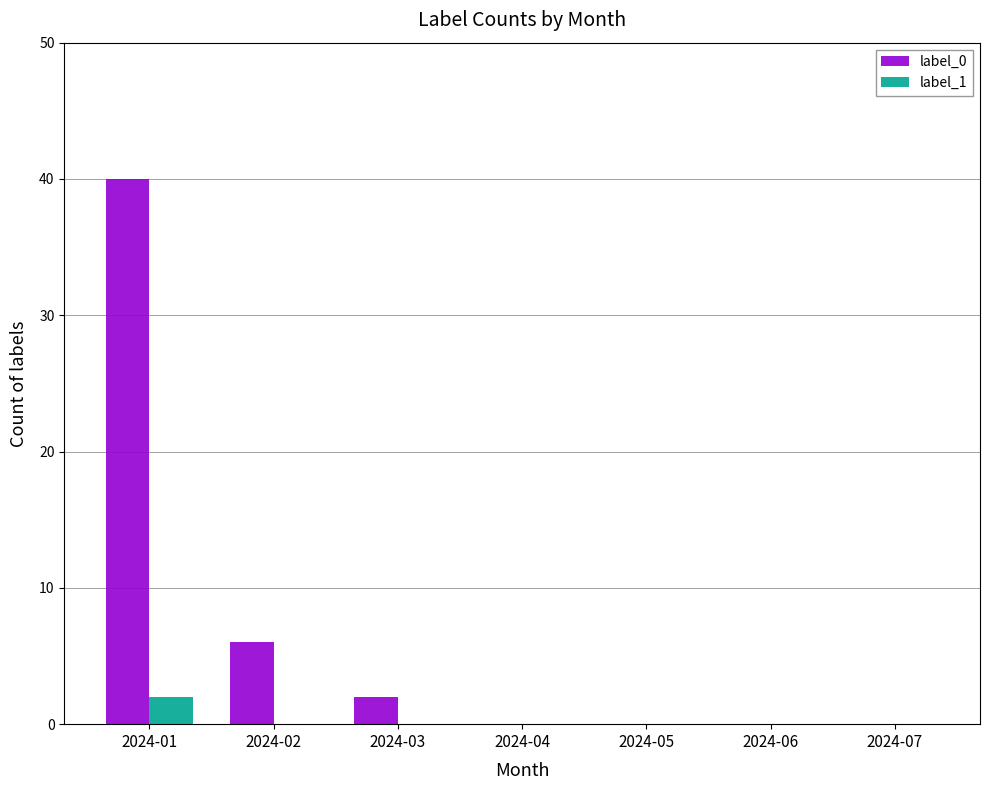

At which category does the chart reach its peak across all series?

2024-01